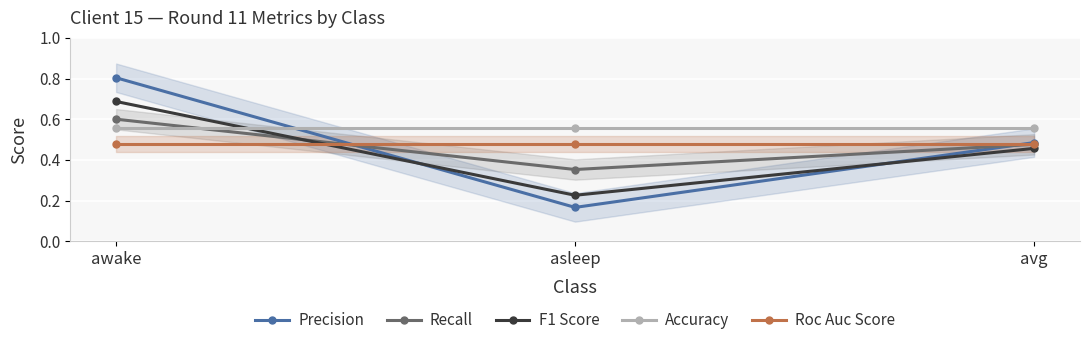

Count the Roc Auc Score values in the range 0 to 1.

3